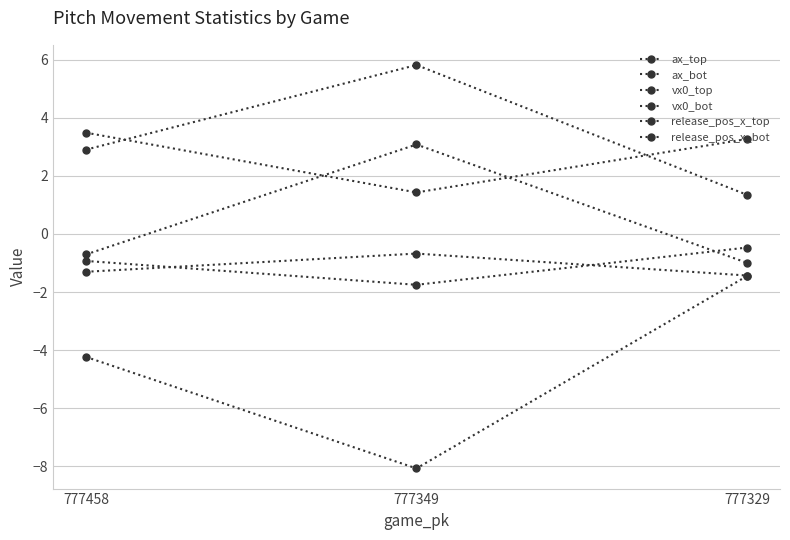

The ax_bot series shows -0.7 at 777458. True or false?

True